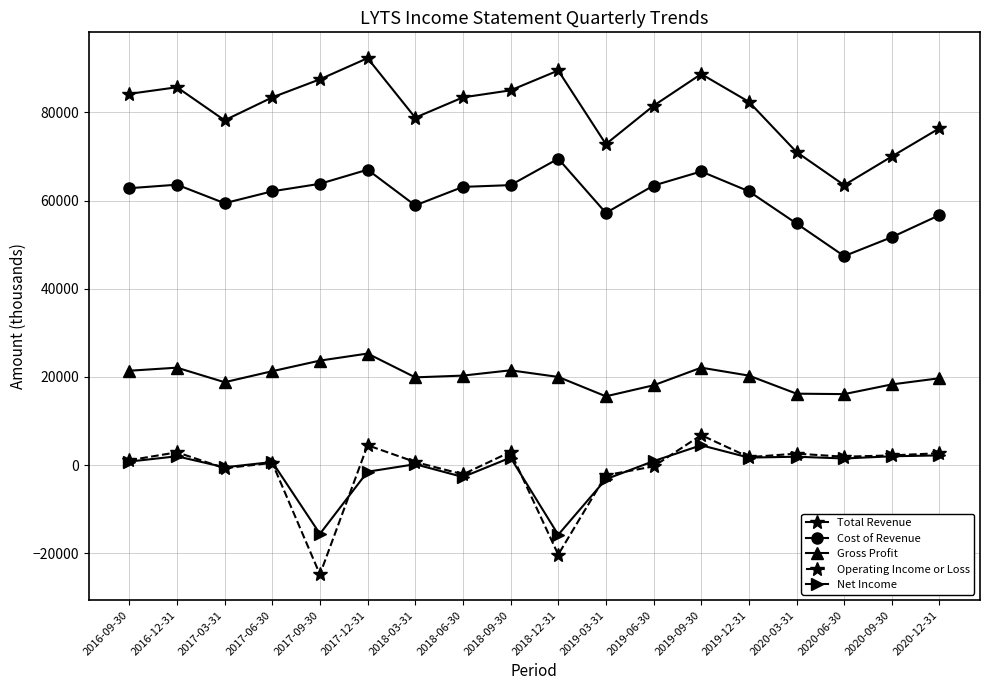

What is the sum of all Net Income values?

-19200